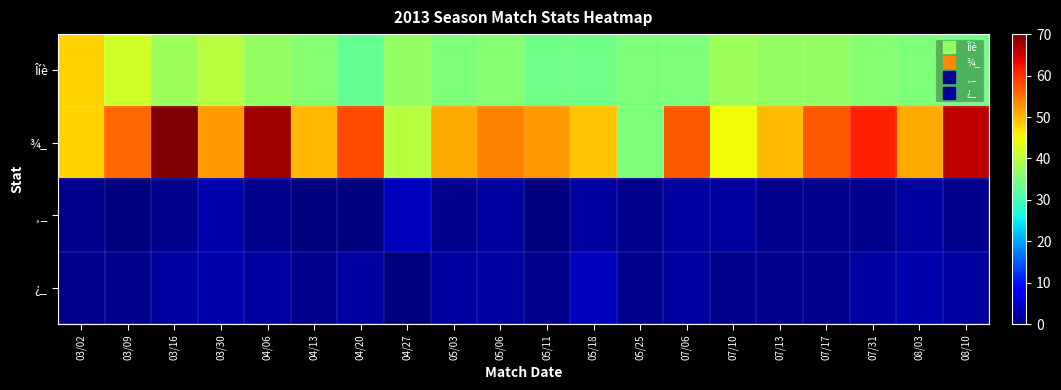

Reading right to left, extract all data points from this chart.

Îíè: 08/10=34	08/03=35	07/31=36	07/17=37	07/13=37	07/10=38	07/06=35	05/25=35	05/18=34	05/11=34	05/06=36	05/03=35	04/27=37	04/20=33	04/13=36	04/06=37	03/30=40	03/16=38	03/09=42	03/02=48
¾_: 08/10=66	08/03=51	07/31=61	07/17=57	07/13=50	07/10=45	07/06=57	05/25=35	05/18=49	05/11=52	05/06=54	05/03=51	04/27=40	04/20=58	04/13=50	04/06=68	03/30=52	03/16=70	03/09=56	03/02=48
¸_: 08/10=1	08/03=2	07/31=1	07/17=1	07/13=1	07/10=2	07/06=2	05/25=1	05/18=2	05/11=0	05/06=2	05/03=1	04/27=4	04/20=0	04/13=0	04/06=1	03/30=3	03/16=1	03/09=0	03/02=1
¿_: 08/10=2	08/03=3	07/31=2	07/17=1	07/13=1	07/10=1	07/06=2	05/25=1	05/18=4	05/11=1	05/06=2	05/03=2	04/27=0	04/20=2	04/13=1	04/06=2	03/30=3	03/16=2	03/09=1	03/02=1